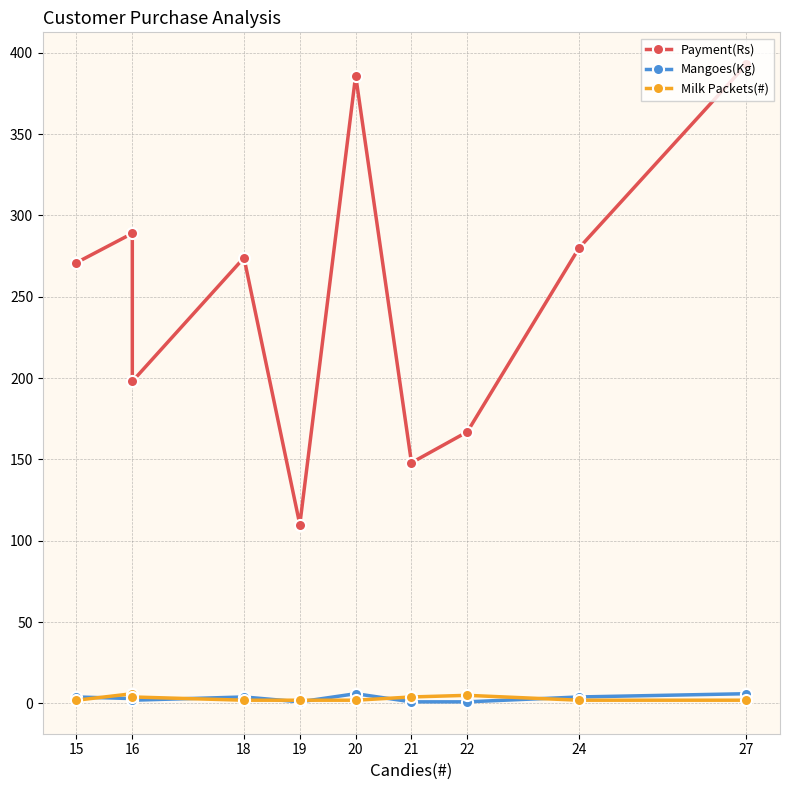

What is the sum of all Payment(Rs) values?

2516